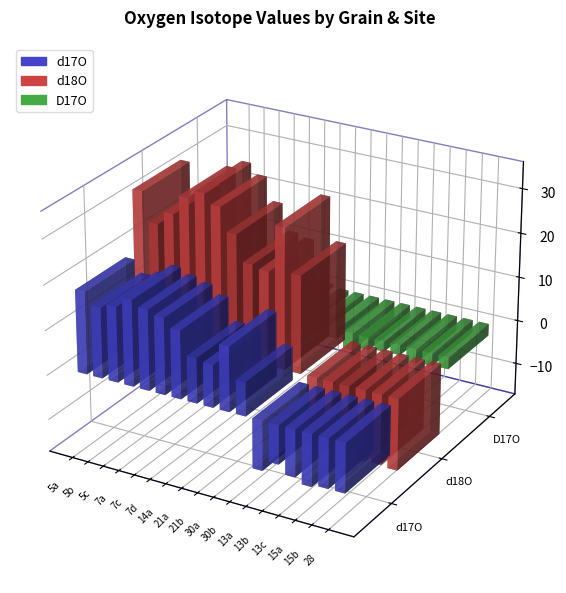

Rank the series at 14a from lowest to highest value.

D17O, d17O, d18O